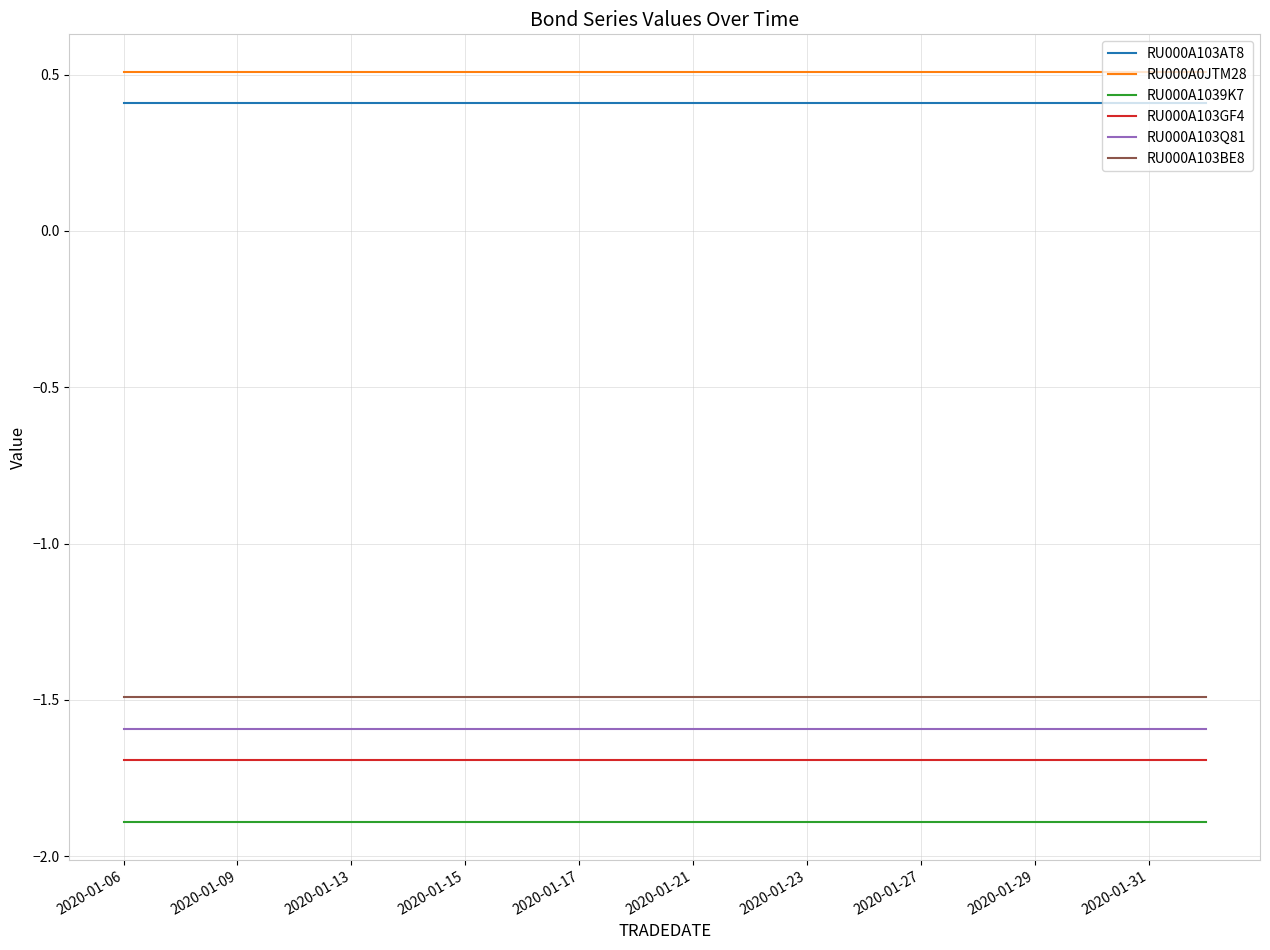

True or false: RU000A103AT8 and RU000A0JTM28 cross at least once.

False